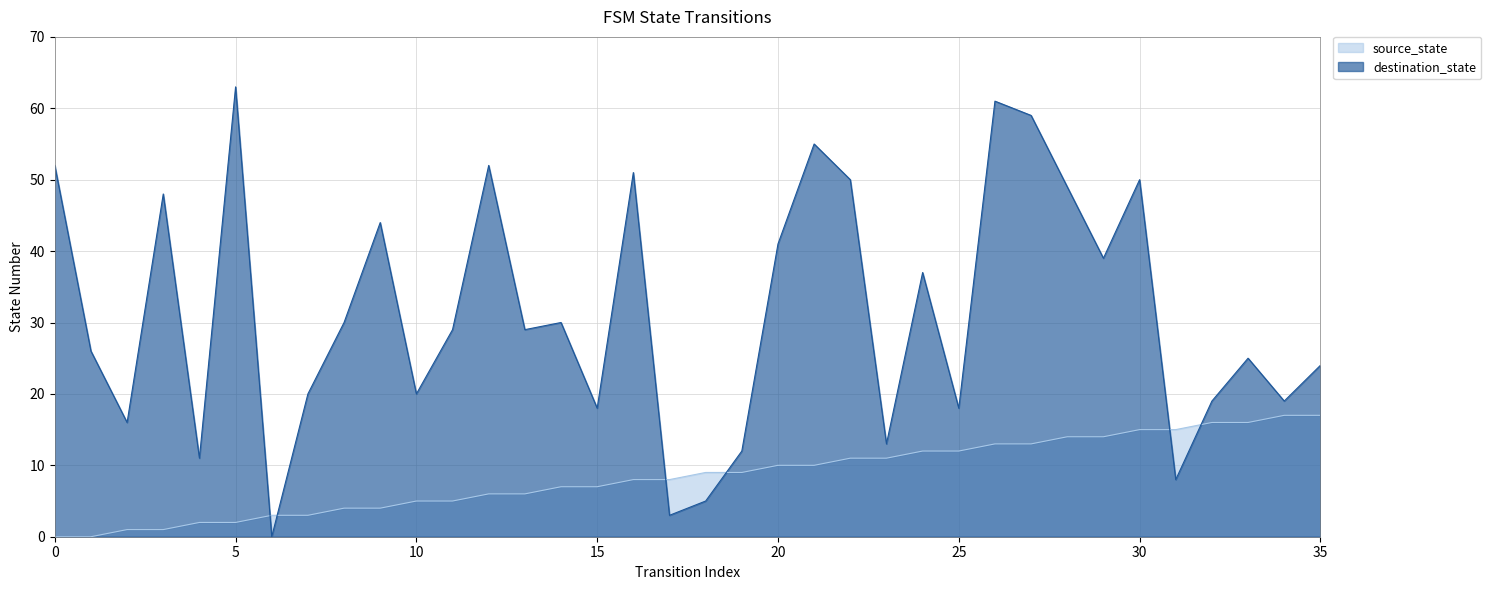

At which category is the sum across all series the highest?

26